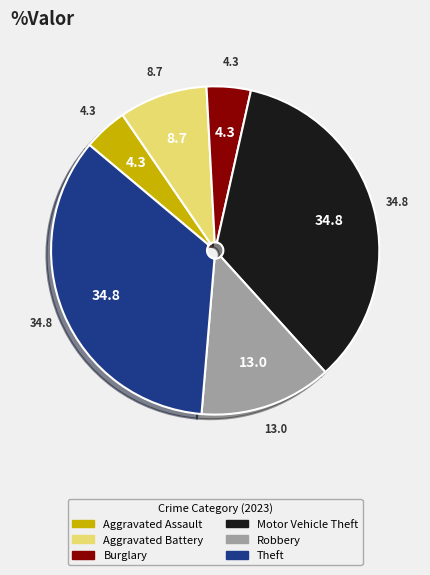

Is there any slice that represents more than half of the pie?

No